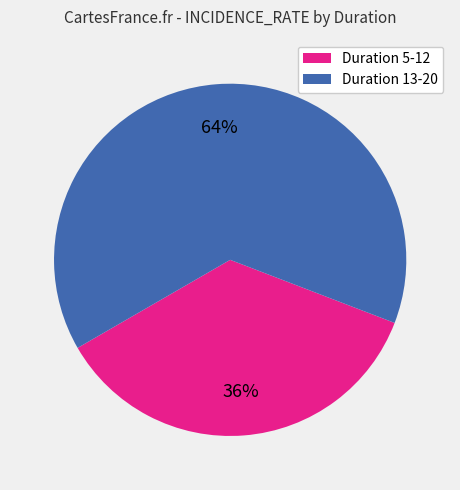

Is there any slice that represents more than half of the pie?

Yes